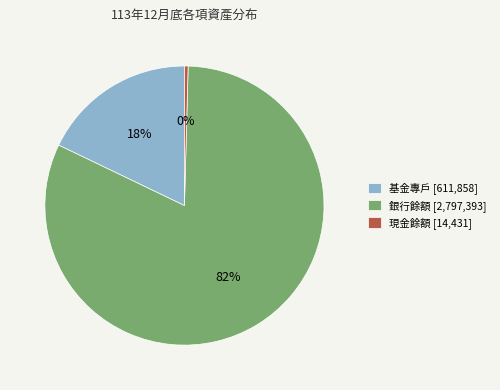

To the nearest percent, what is the average slice percentage?

33%